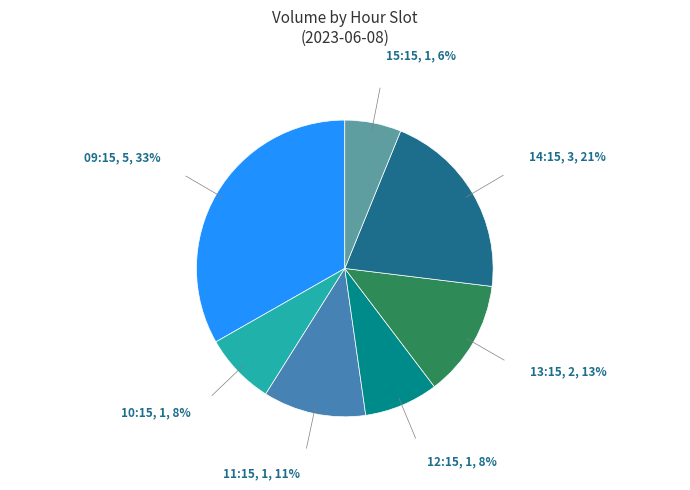

To the nearest percent, what is the average slice percentage?

14%